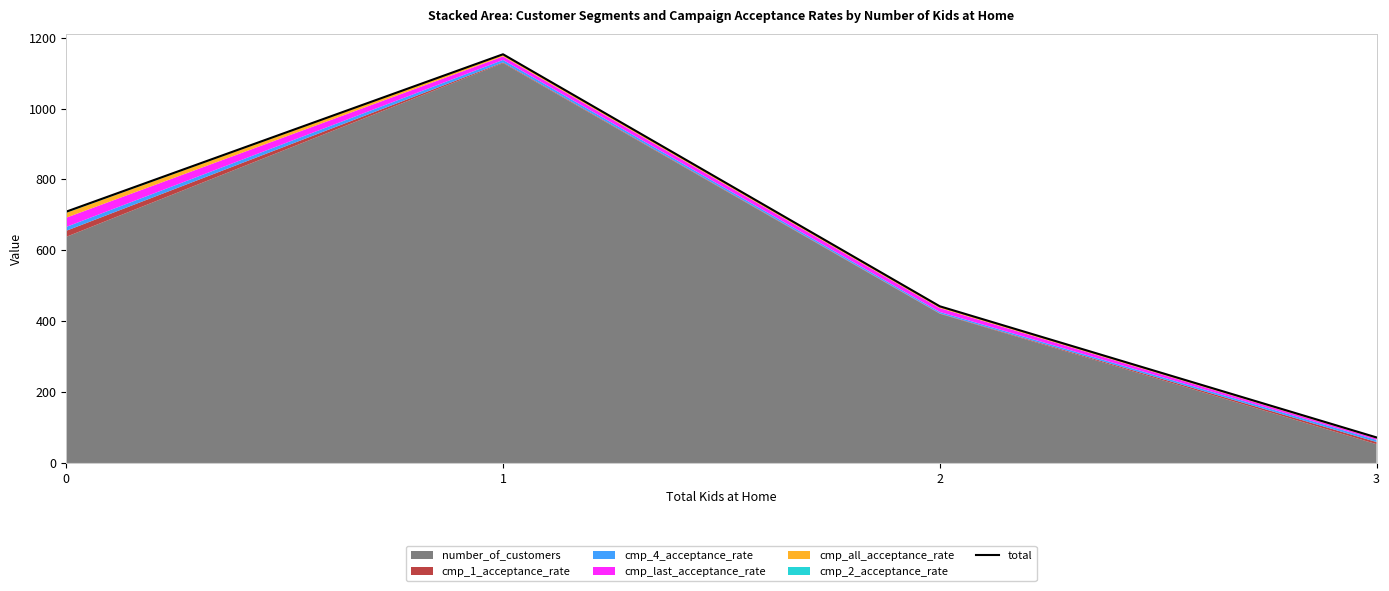

List the labels in order of value, smallest first.

3, 2, 0, 1